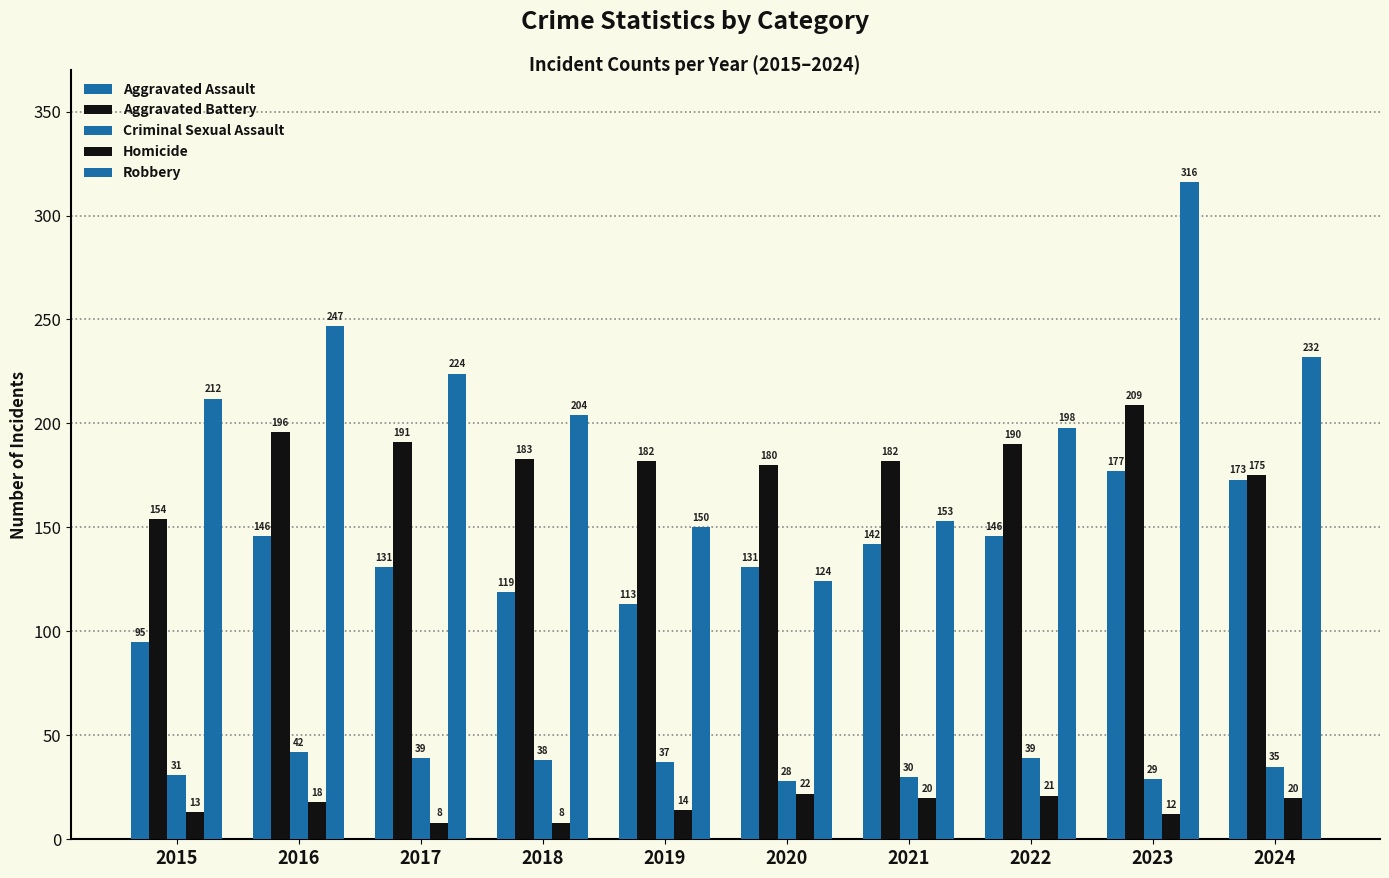

How many bars are there in each group?

5